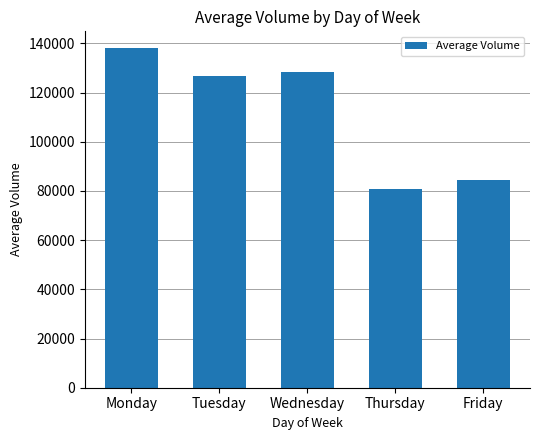

List the labels in order of value, smallest first.

Thursday, Friday, Tuesday, Wednesday, Monday